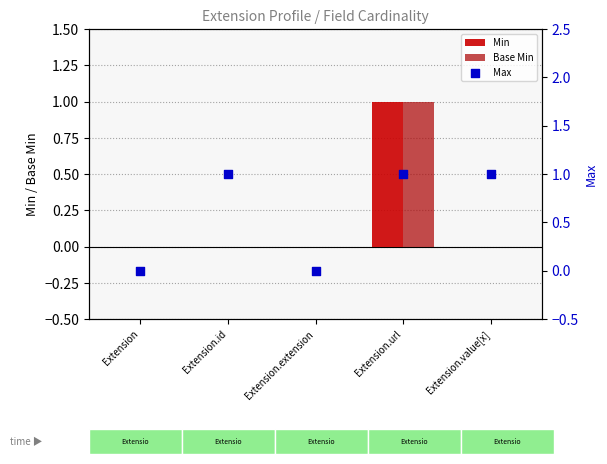

Is the value of Base Min at Extension.id greater than the value of Max at Extension?

No